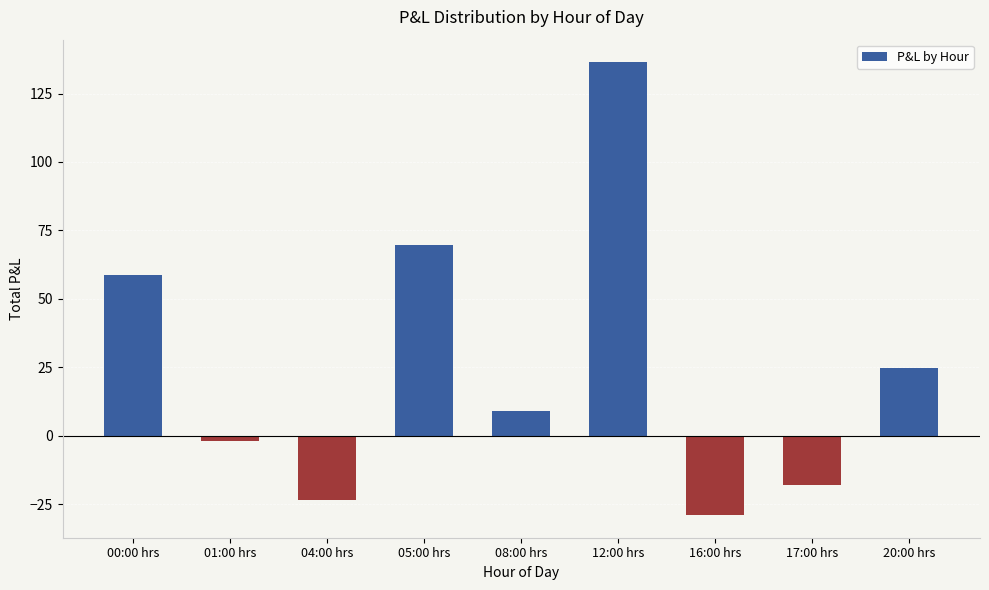

Rank the categories by value from highest to lowest.

12:00 hrs, 05:00 hrs, 00:00 hrs, 20:00 hrs, 08:00 hrs, 01:00 hrs, 17:00 hrs, 04:00 hrs, 16:00 hrs